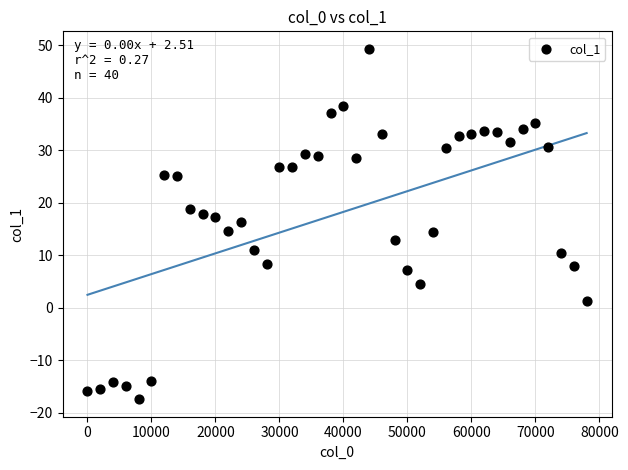

What is the range of X values (max minus min)?

78000.0